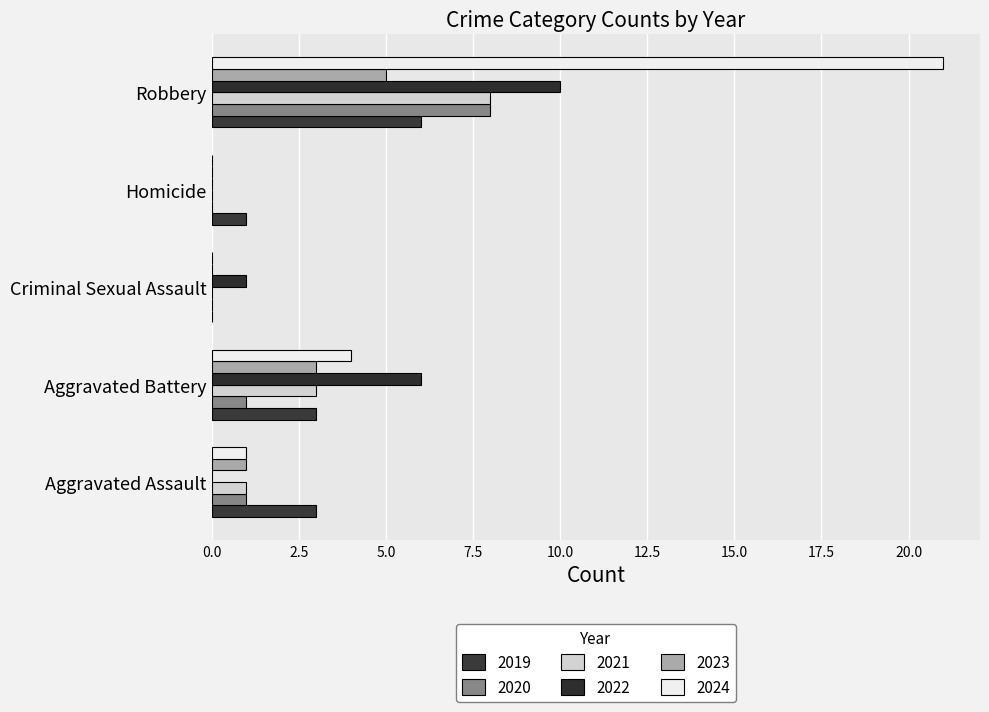

Count the 2022 values in the range 0 to 6.

4